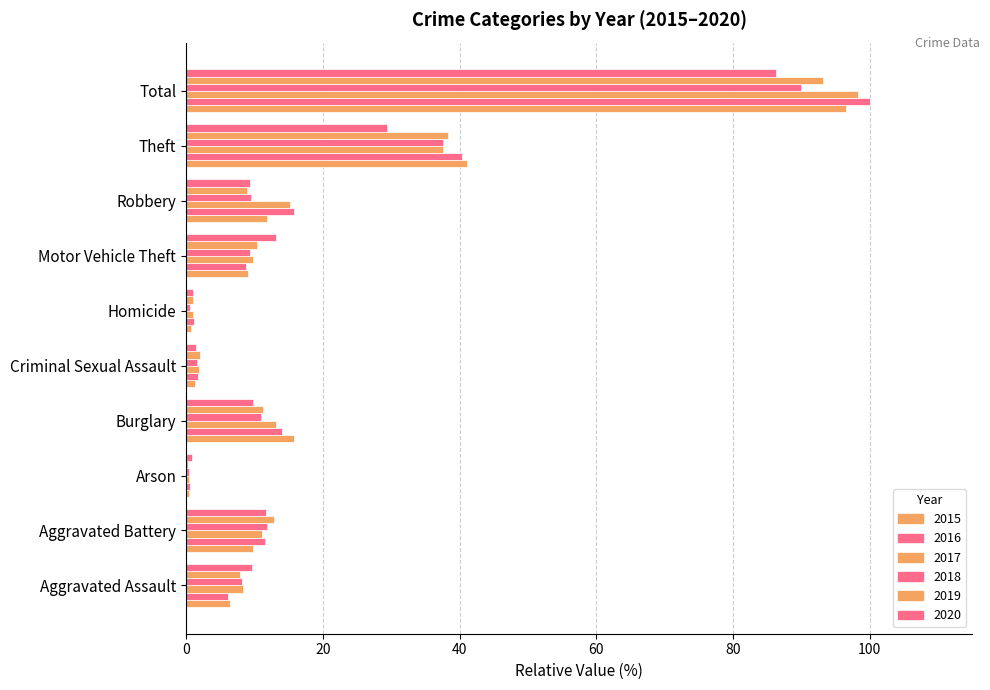

How many bars are there in total?

60